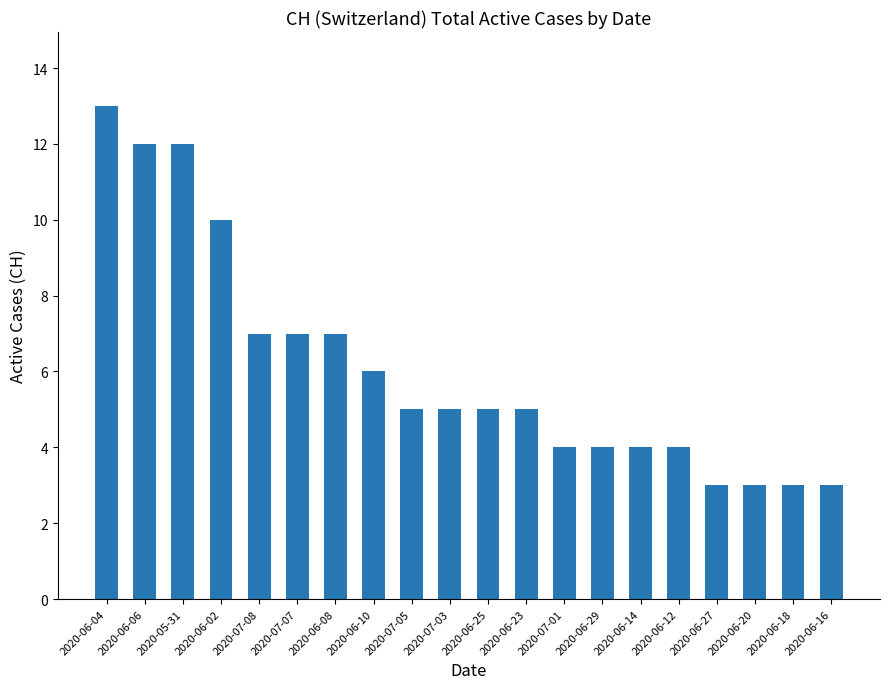

Which has a higher value, 2020-07-07 or 2020-06-16?

2020-07-07